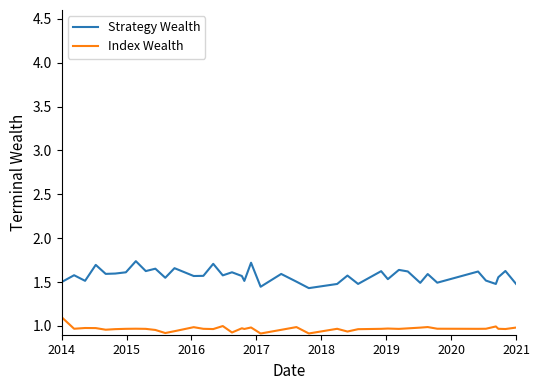

Which series has the largest total across all categories?

Strategy Wealth